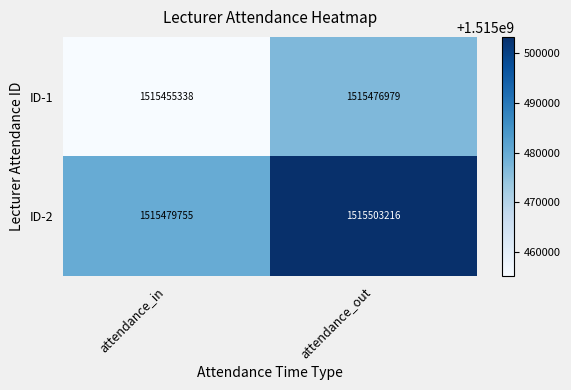

Where is ID-1 nearest to the value 1515466158?

attendance_in